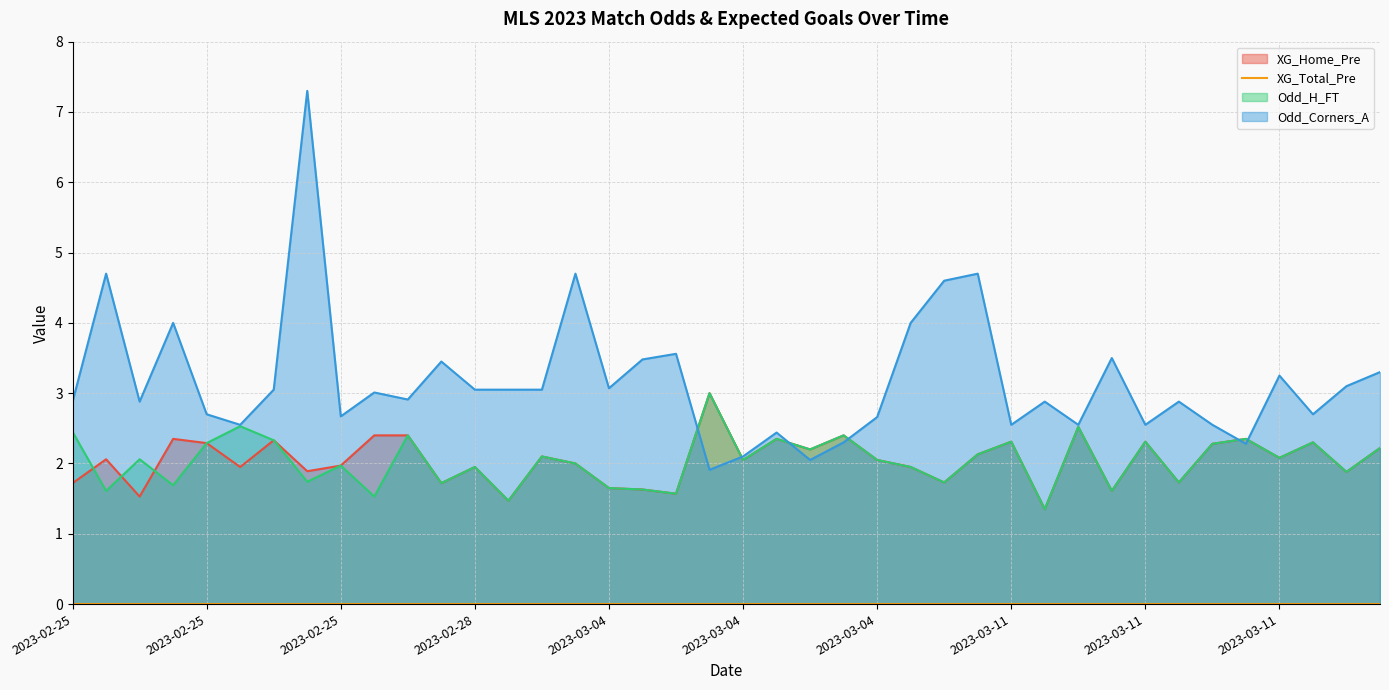

Rank the categories by XG_Home_Pre value from lowest to highest.

2023-03-11, 2023-03-04, 2023-02-25, 2023-03-04, 2023-03-11, 2023-03-04, 2023-03-04, 2023-02-25, 2023-02-26, 2023-03-05, 2023-03-11, 2023-03-12, 2023-02-25, 2023-02-25, 2023-02-28, 2023-03-05, 2023-02-25, 2023-03-04, 2023-03-04, 2023-03-04, 2023-02-25, 2023-03-11, 2023-03-04, 2023-03-11, 2023-03-04, 2023-03-12, 2023-03-11, 2023-02-25, 2023-03-11, 2023-03-11, 2023-03-11, 2023-02-25, 2023-02-25, 2023-03-04, 2023-03-11, 2023-02-25, 2023-02-26, 2023-03-04, 2023-03-11, 2023-03-04